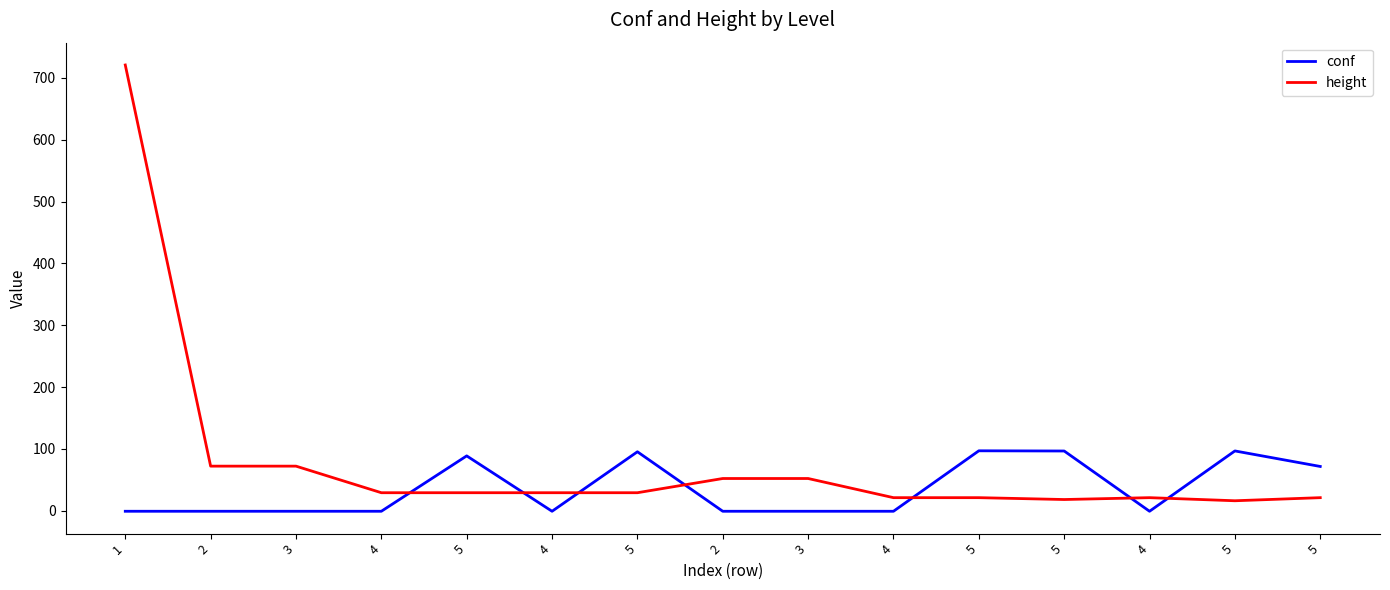

The height series shows 70.7 at 2. True or false?

False